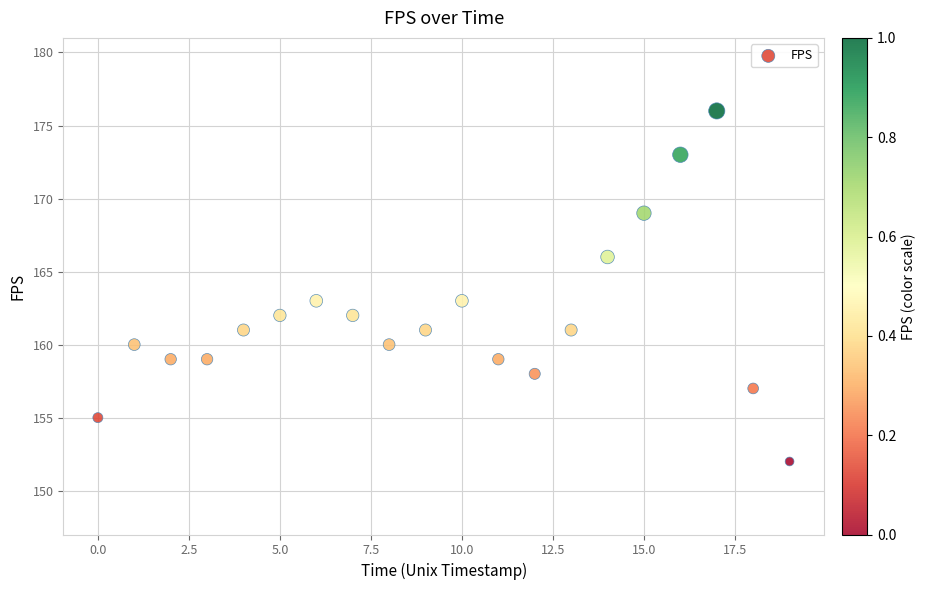

What is the range of Y values (max minus min)?

24